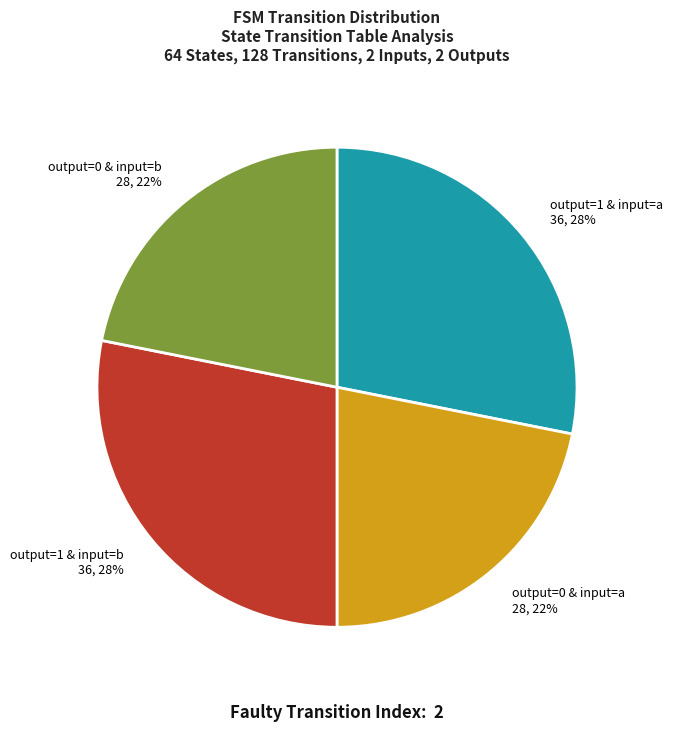

To the nearest percent, what percentage of the pie is output=1 & input=b?

28%